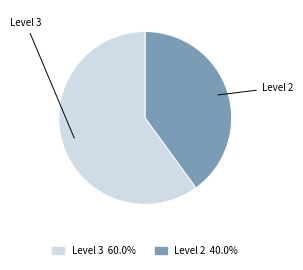

Rank the categories by value from highest to lowest.

Level 3, Level 2